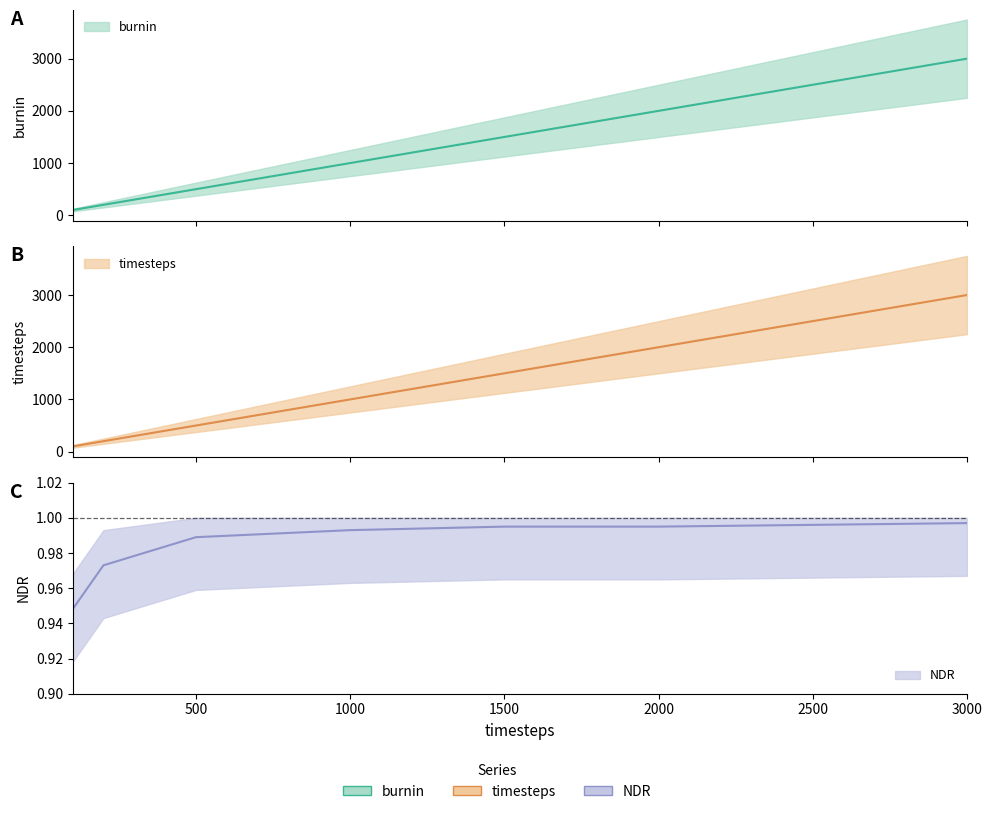

Reading left to right, what are all the values shown in this chart?

burnin: 100.0	200.0	500.0	750.0	1000.0	1500.0	2000.0	2500.0	3000.0
timesteps: 100.0	200.0	500.0	750.0	1000.0	1500.0	2000.0	2500.0	3000.0
NDR: 0.9	1.0	1.0	1.0	1.0	1.0	1.0	1.0	1.0